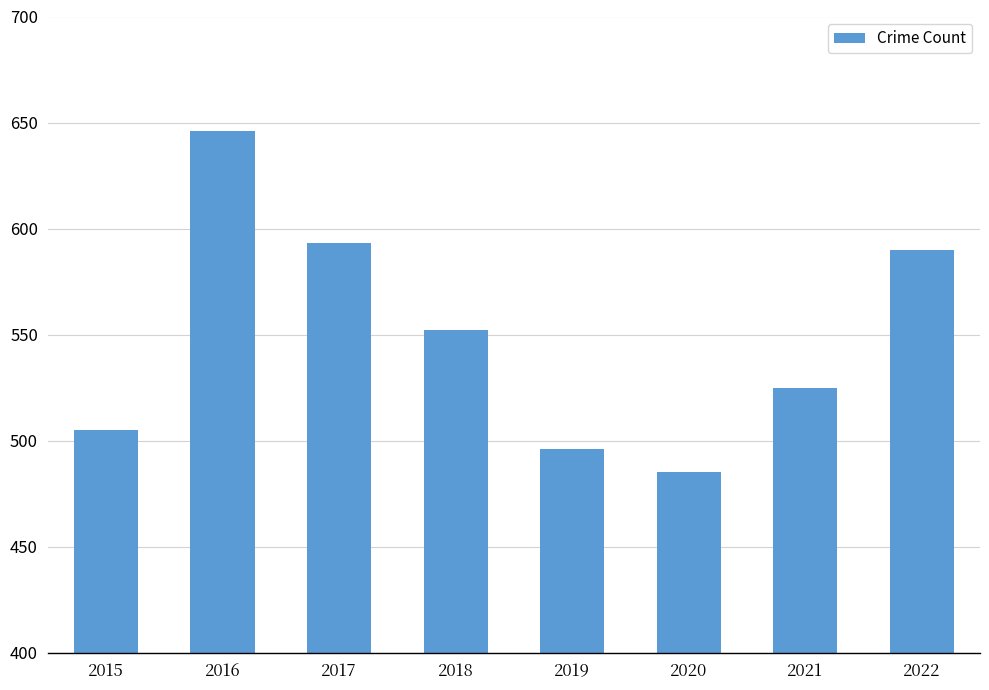

How many data points does each series have?

8